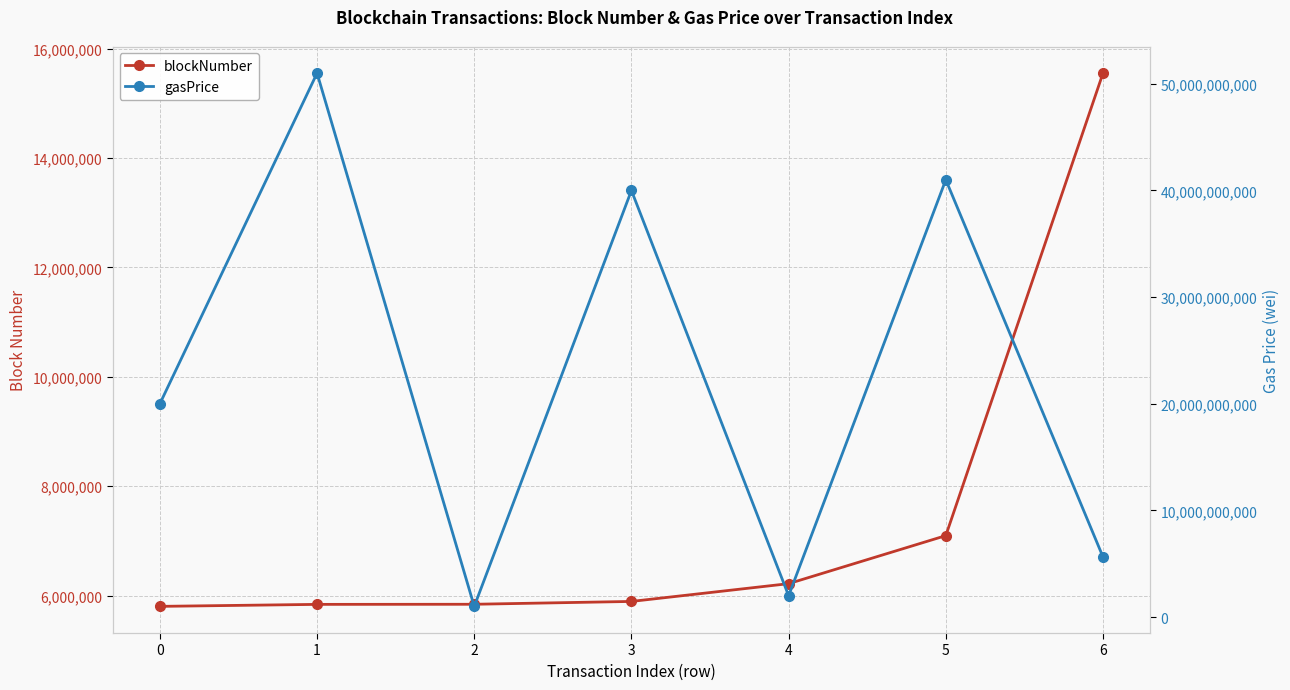

What is the difference between the gasPrice values at 6 and 1?

45365487627